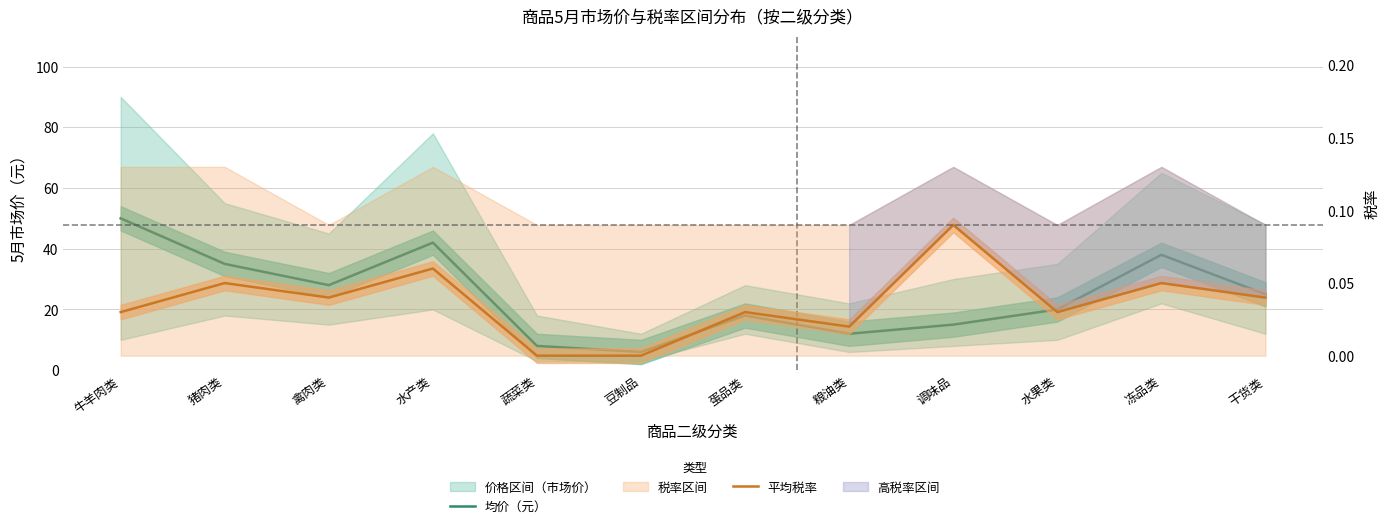

Reading right to left, what are all the values shown in this chart?

均价（元）: 25.0	38.0	20.0	15.0	12.0	18.0	6.0	8.0	42.0	28.0	35.0	50.0
平均税率: 0.0	0.1	0.0	0.1	0.0	0.0	0.0	0.0	0.1	0.0	0.1	0.0